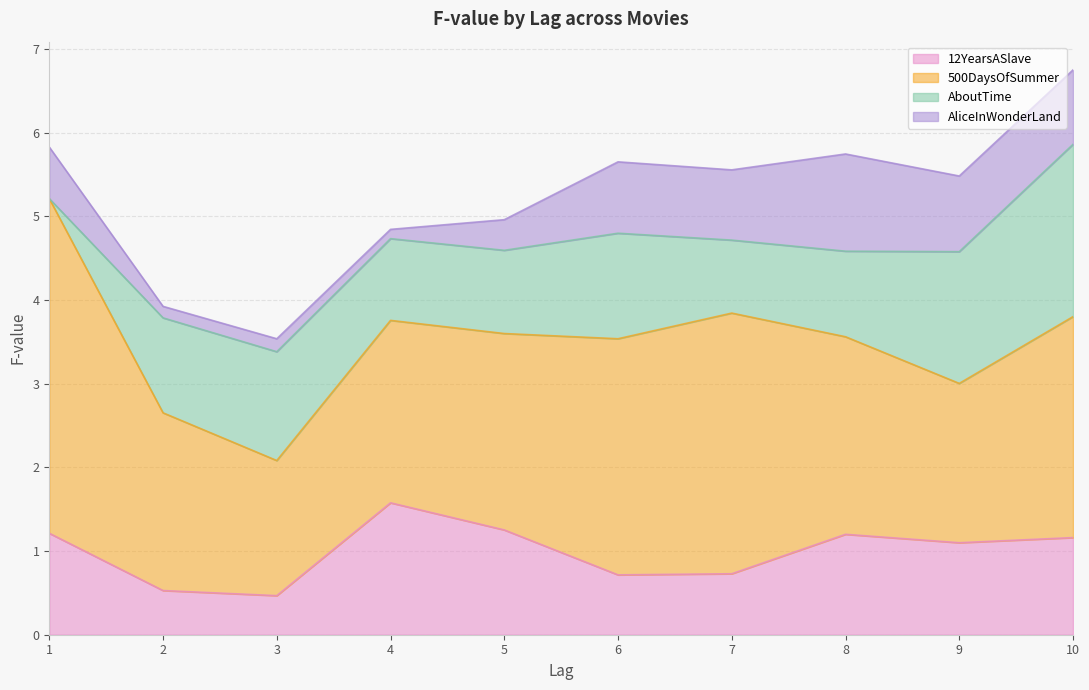

What is the maximum value shown in the chart?

4.0